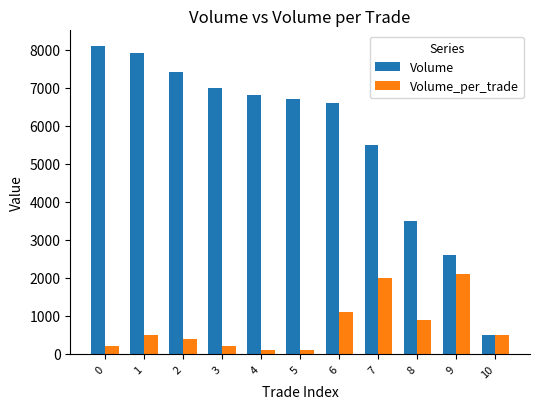

At 6, list the series in order from smallest to largest.

Volume_per_trade, Volume